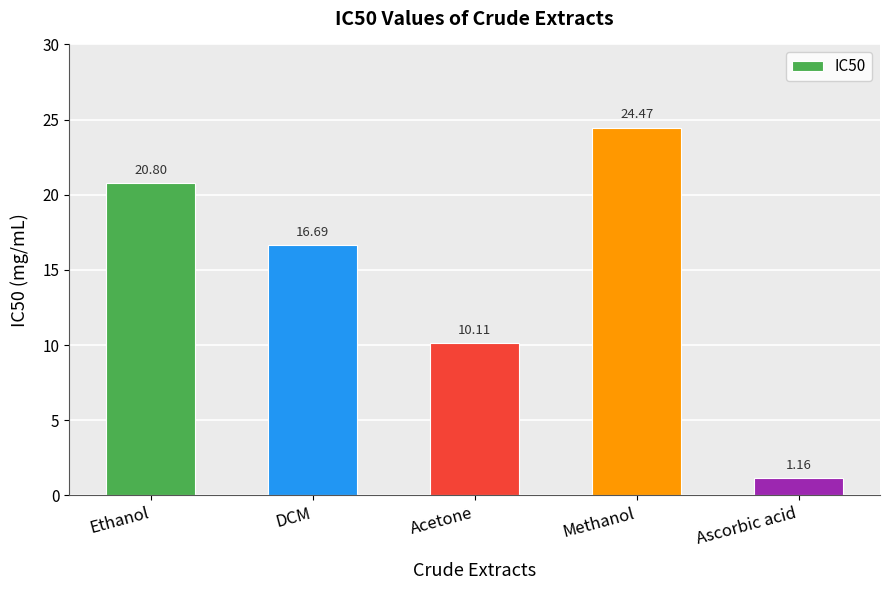

What is the change in value from DCM to Methanol?

+7.8